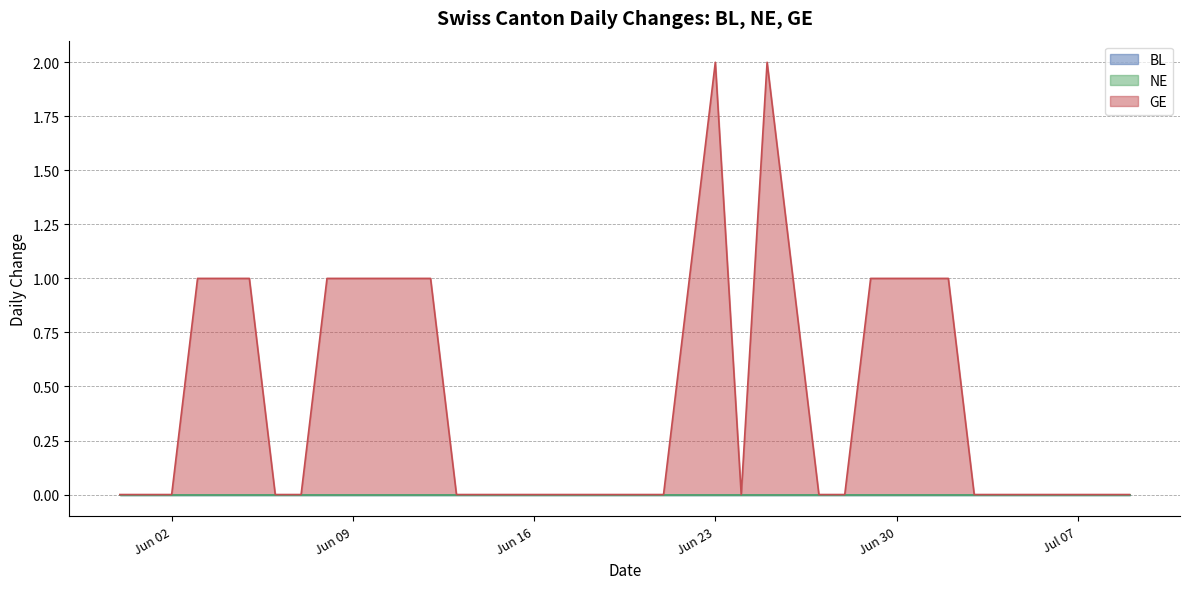

Where is NE nearest to the value 0?

2020-05-31